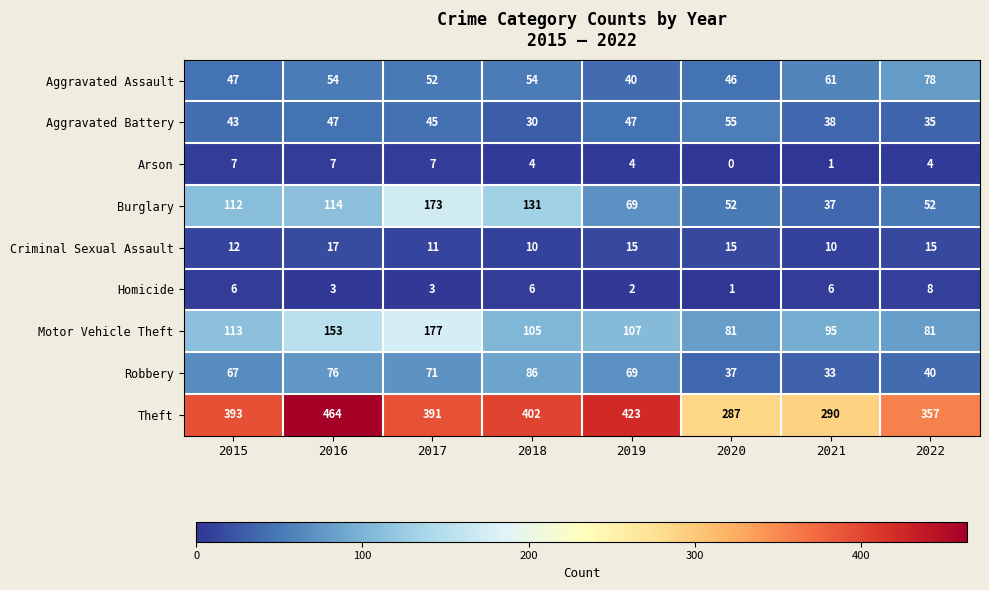

At 2022, list the series in order from largest to smallest.

Theft, Motor Vehicle Theft, Aggravated Assault, Burglary, Robbery, Aggravated Battery, Criminal Sexual Assault, Homicide, Arson